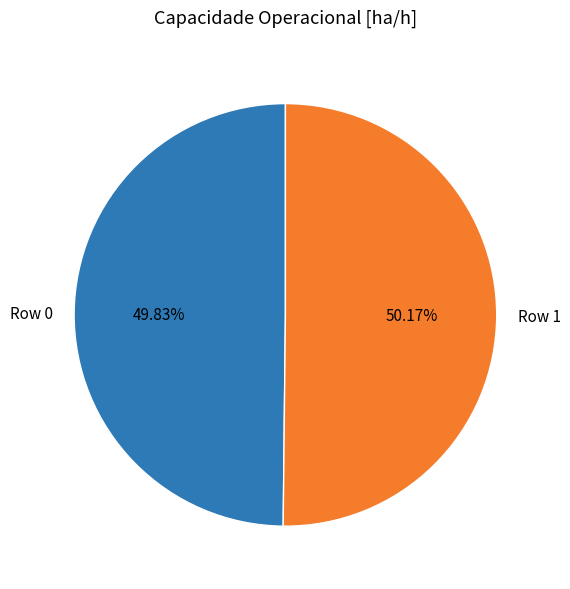

Does any single category account for the majority?

Yes